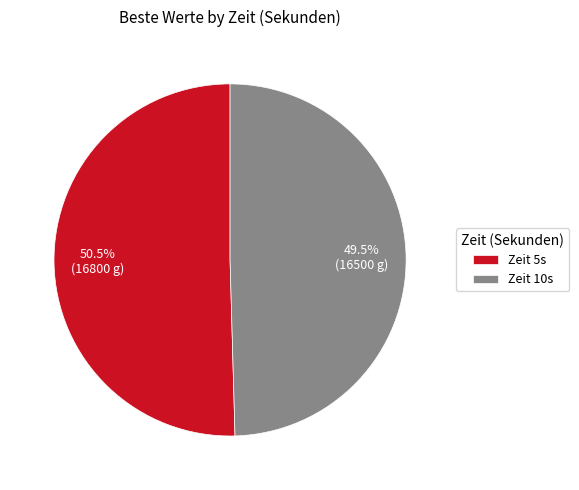

Rank the categories by value from highest to lowest.

Zeit 5s, Zeit 10s